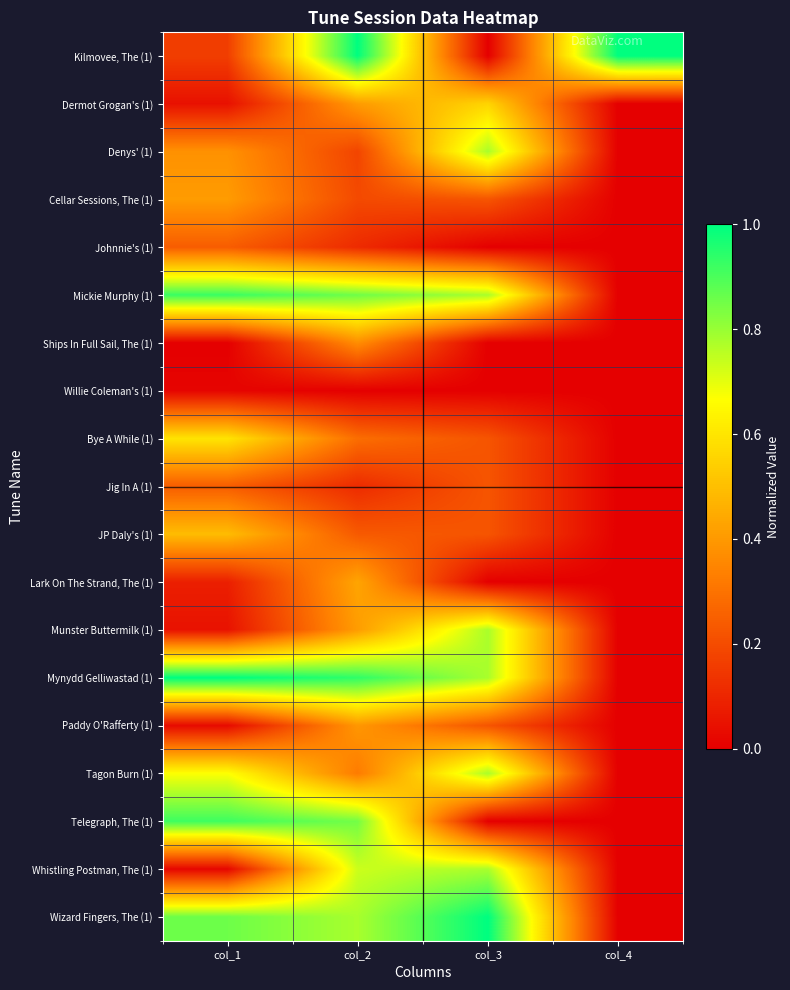

Which has a higher value, col_1 or col_2?

col_2